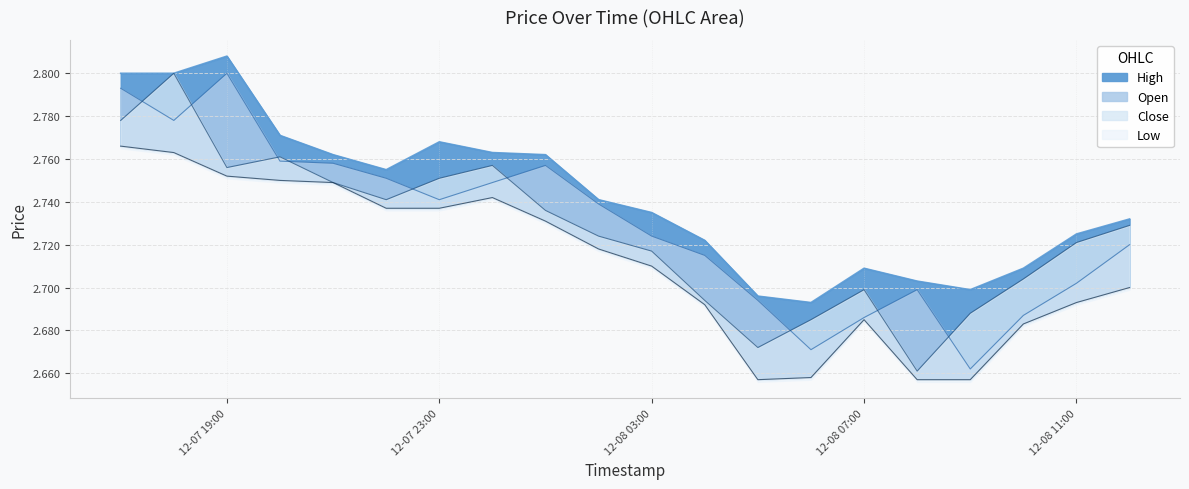

True or false: Open and Close intersect in this chart.

True